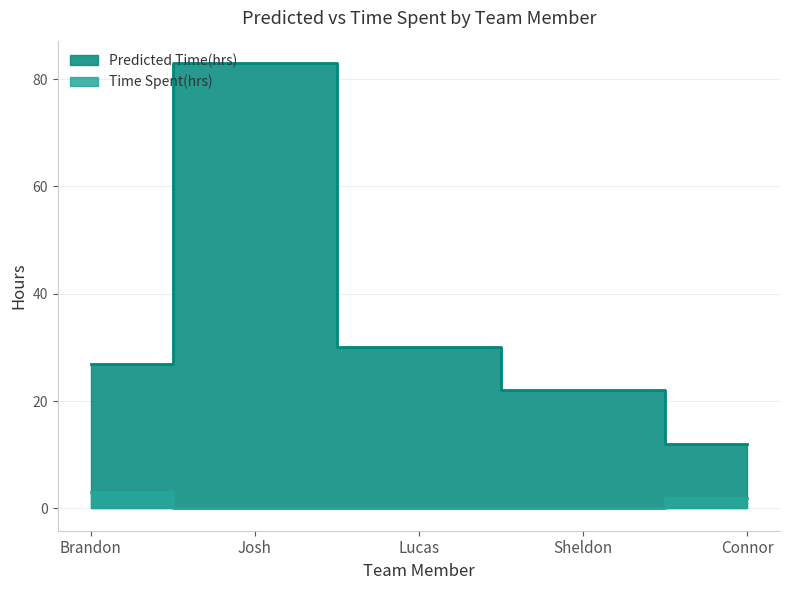

Does the chart display data point markers on the line(s)?

No